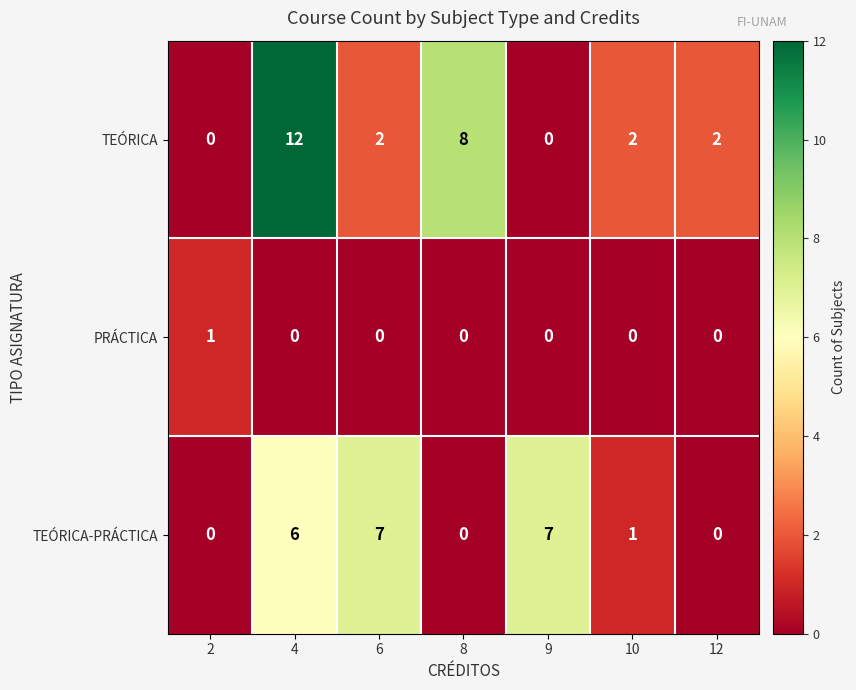

How many values in TEÓRICA are above zero?

5